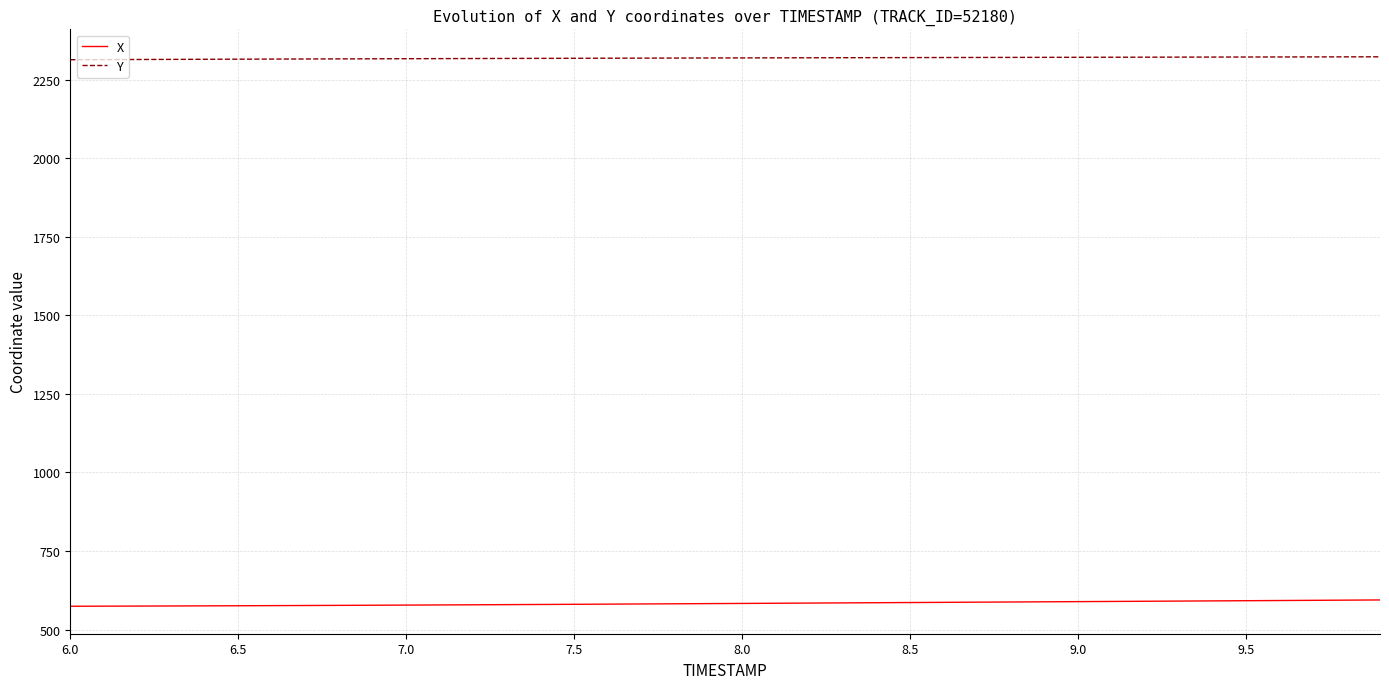

List the series in order of their overall mean, lowest first.

X, Y